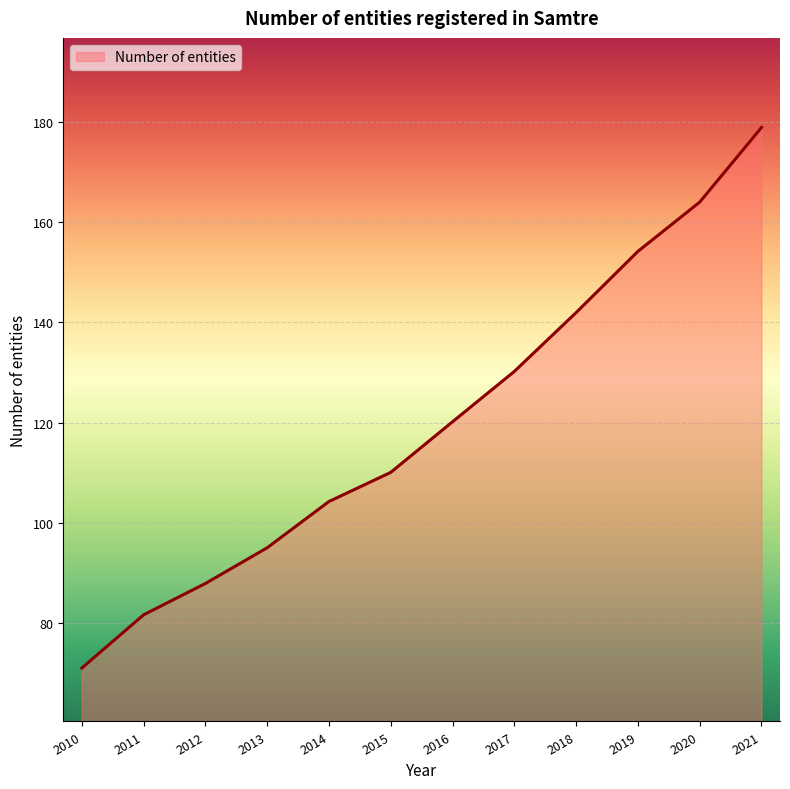

What is the greatest value displayed?

178.8